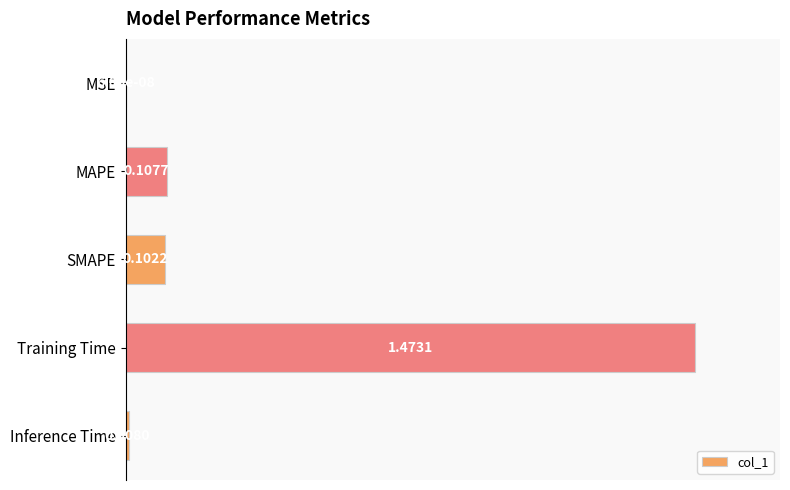

What is the sum of all values?

1.1